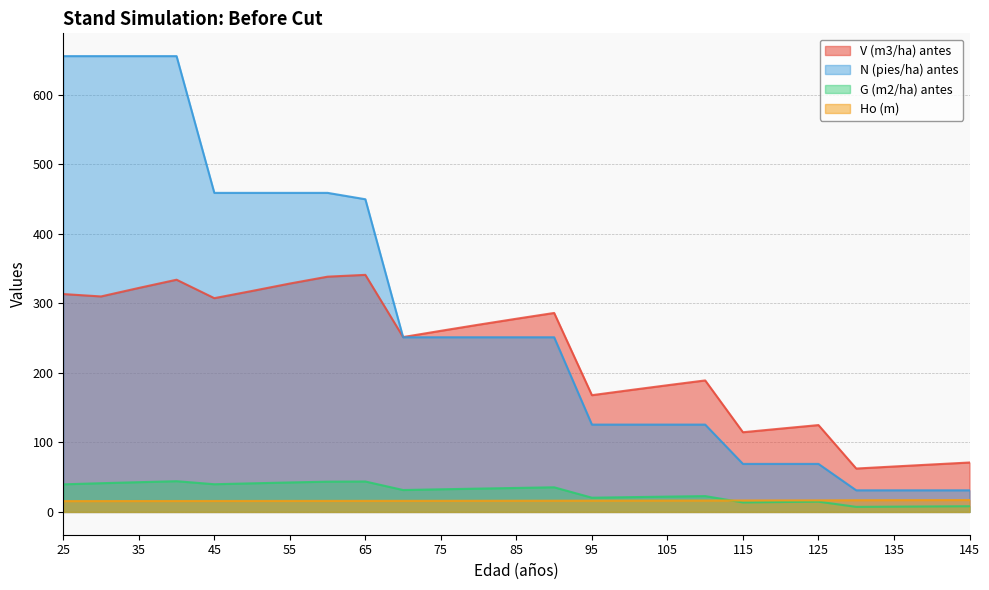

Is it true that N (pies/ha) antes equals 31.1 at 130?

True